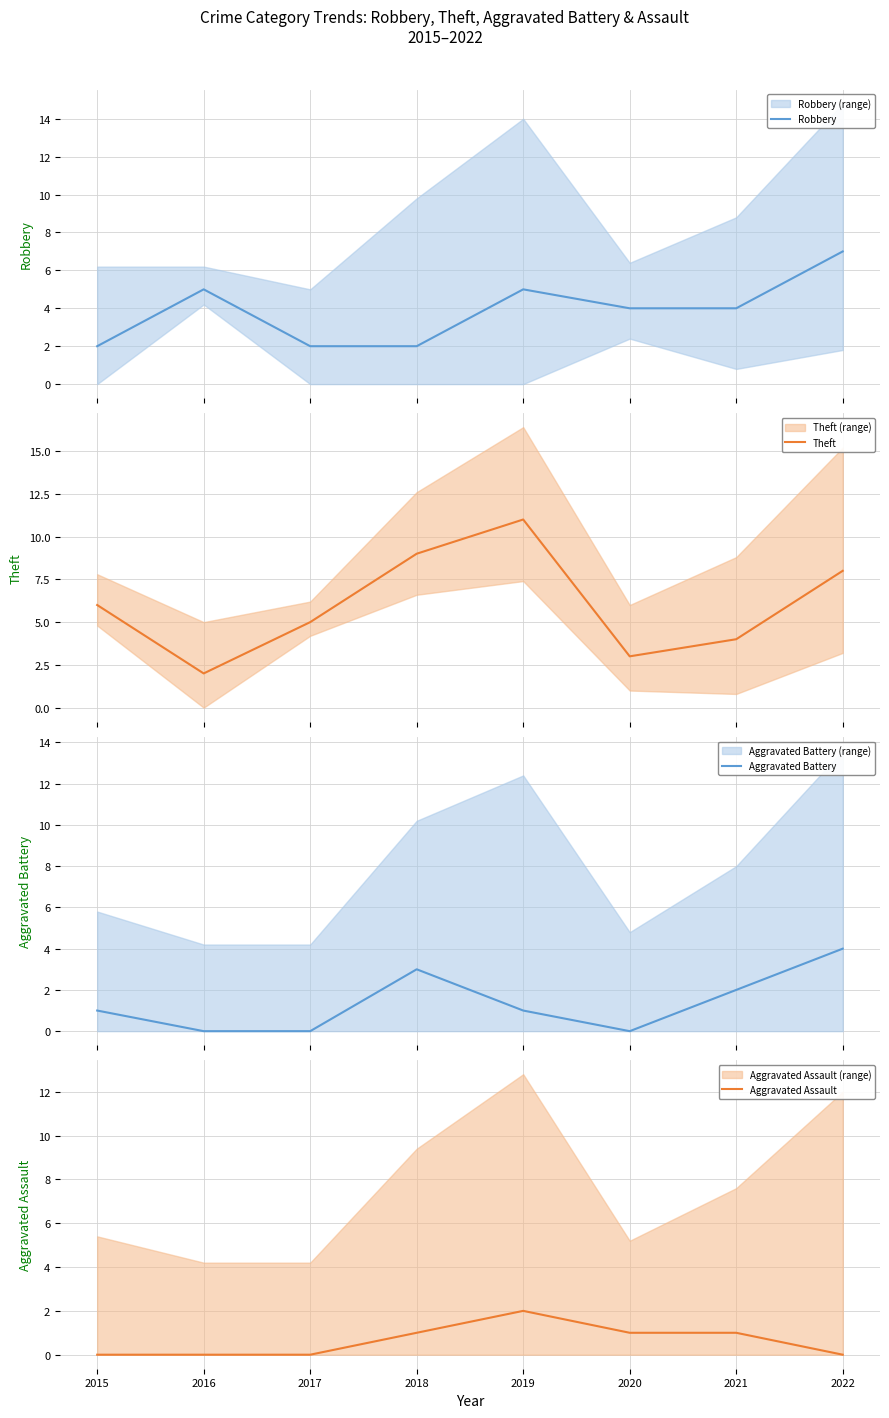

How many values in the Robbery series exceed 4?

3